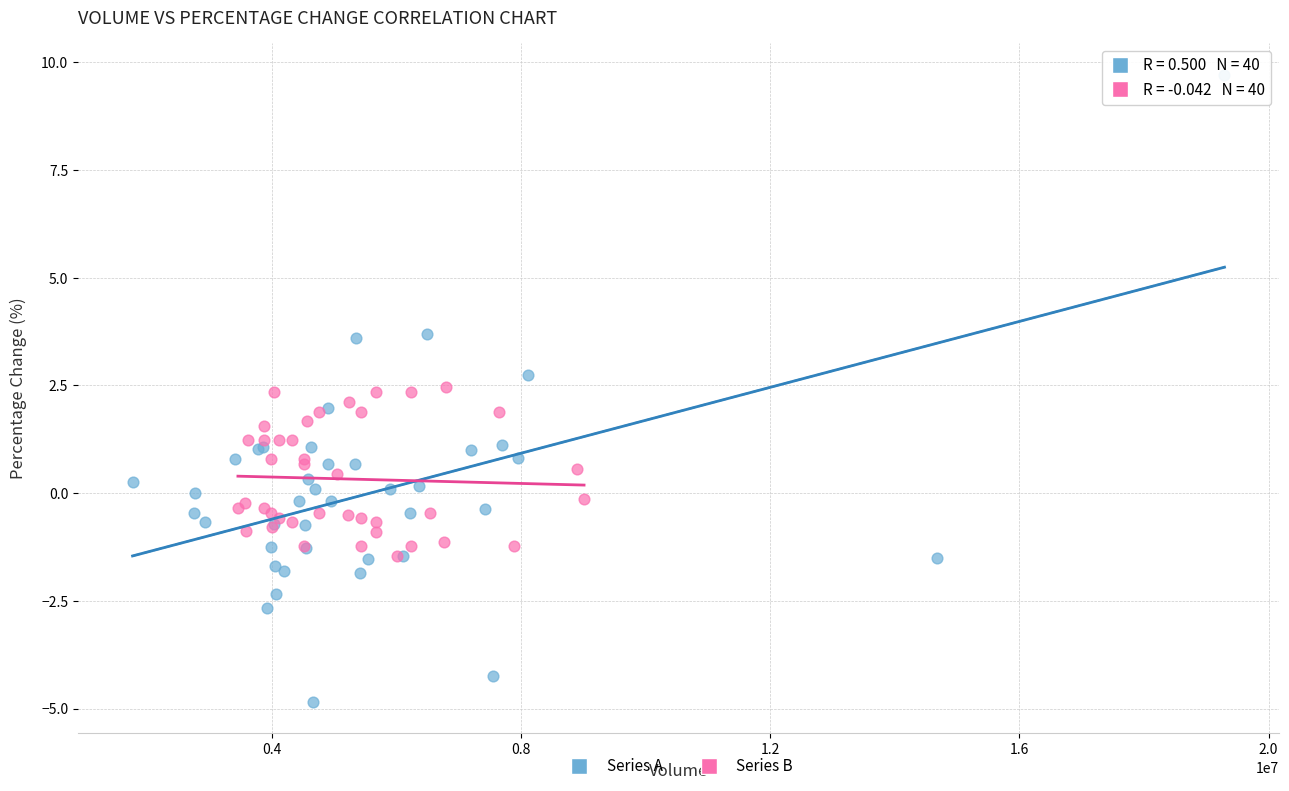

Which series contains the highest Y value?

Series A